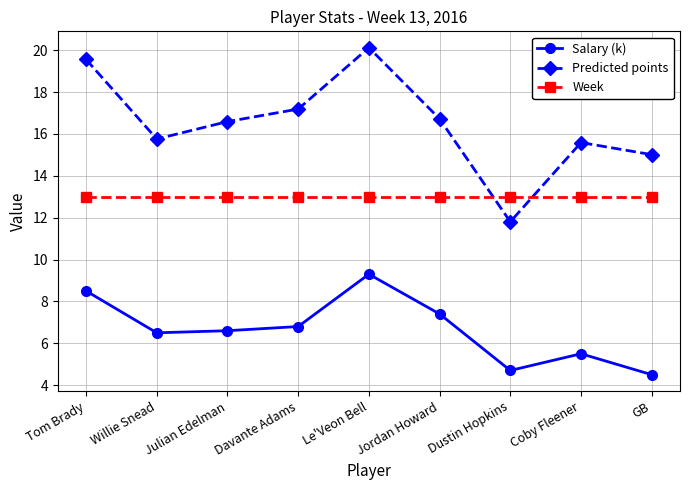

What is the spread (max minus min) of values at Willie Snead?

9.3